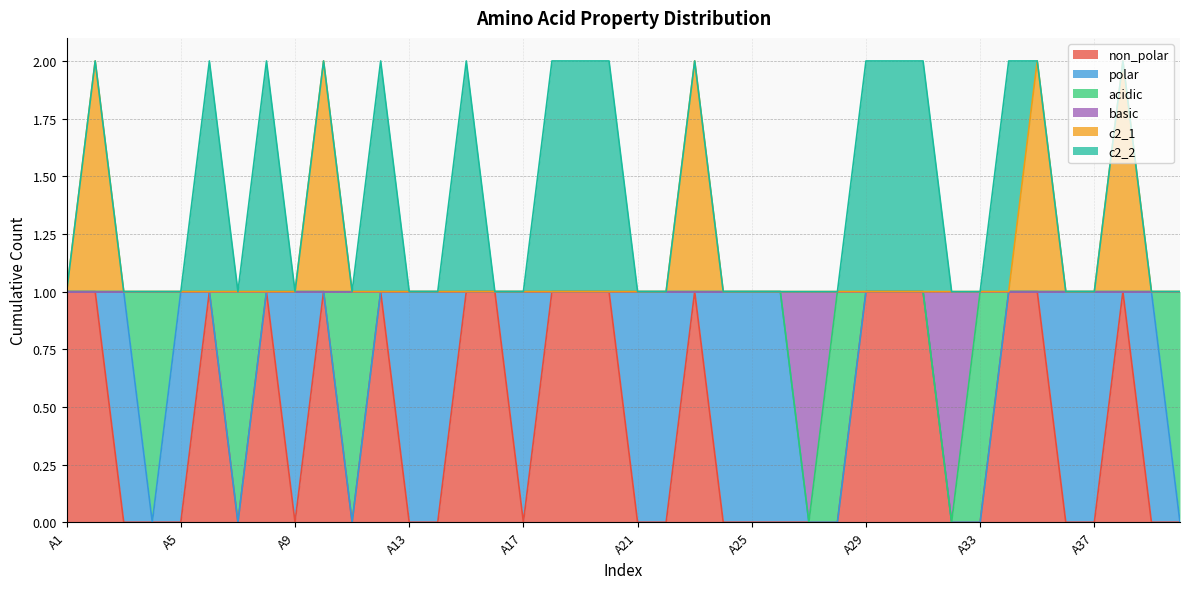

Does the chart have visible grid lines?

Yes